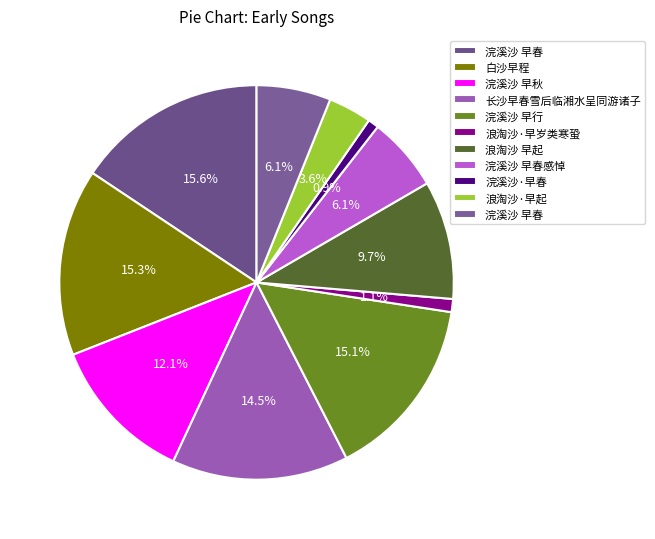

Which slice is the largest?

浣溪沙 早春